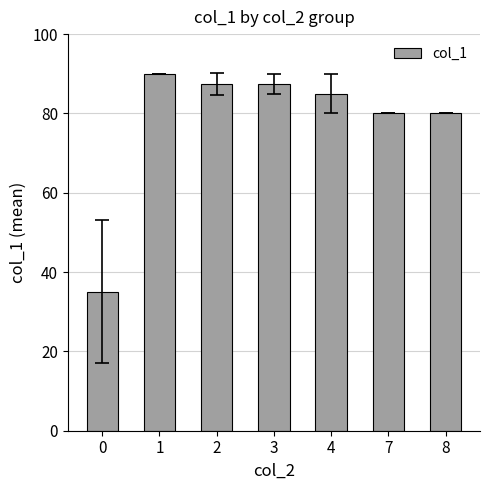

What is the average value?

77.9